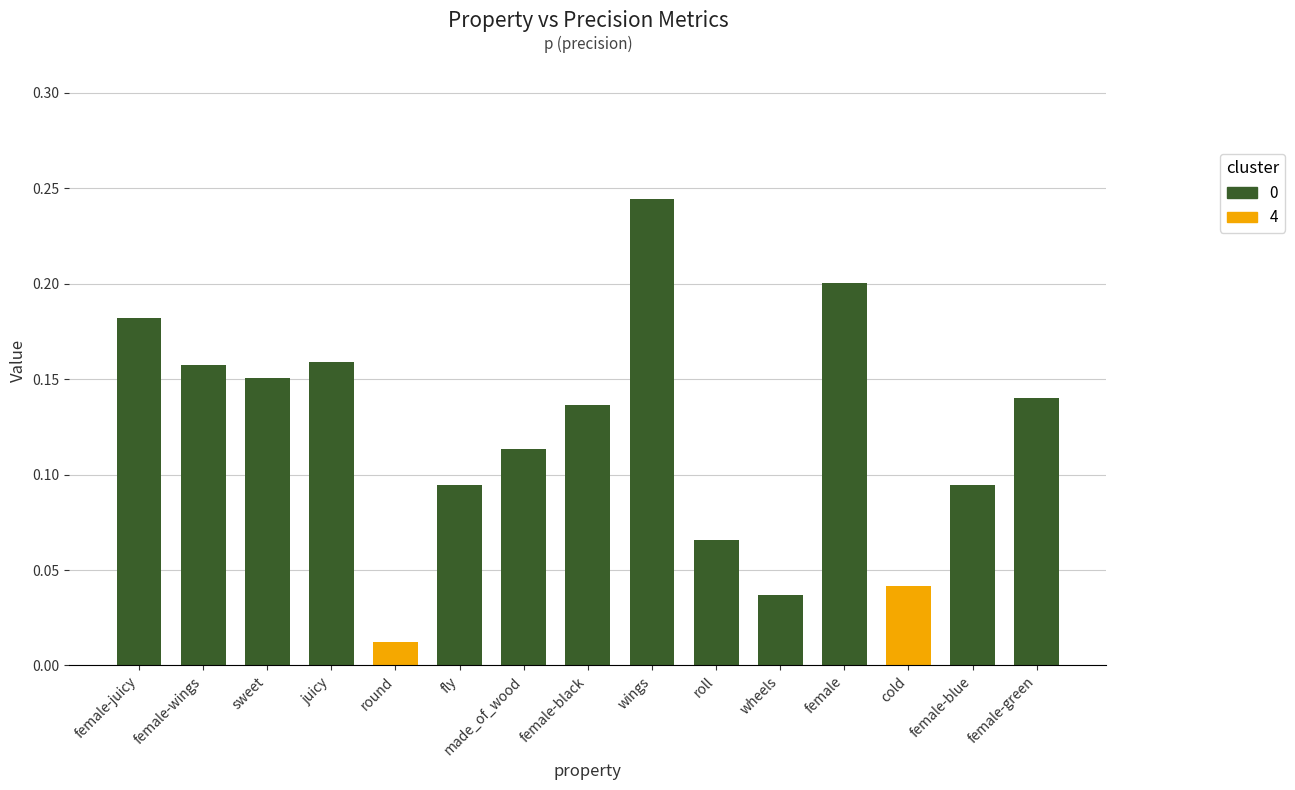

What is the label of the 5th bar from the left?

round